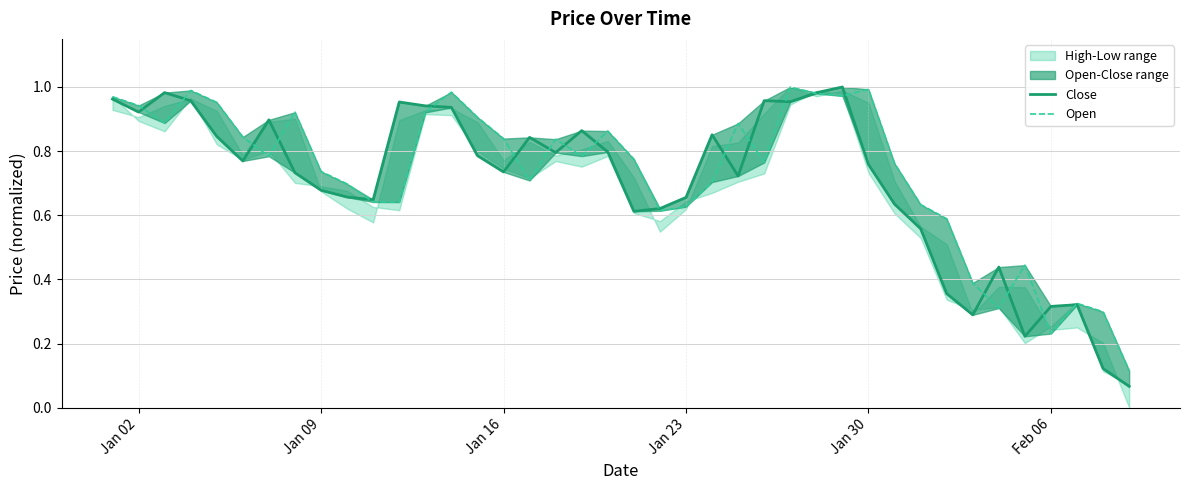

After their last crossing, which series has the higher values: Close or Open?

Open